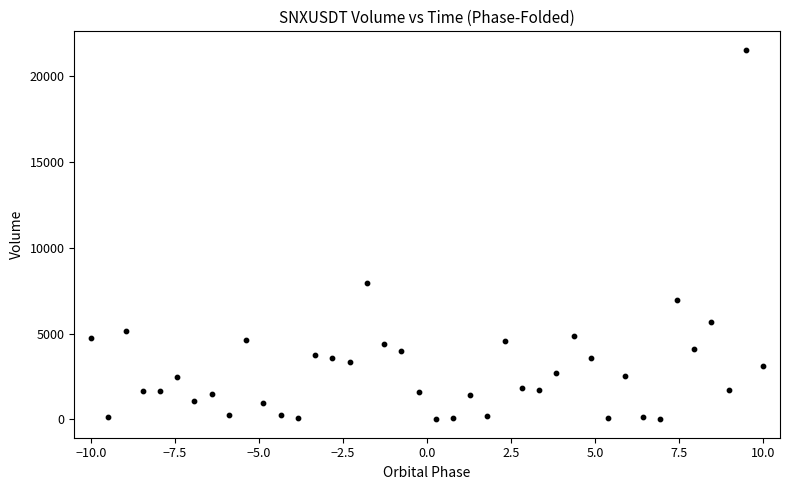

What Y value in the scatter plot is closest to 10769?

7965.8